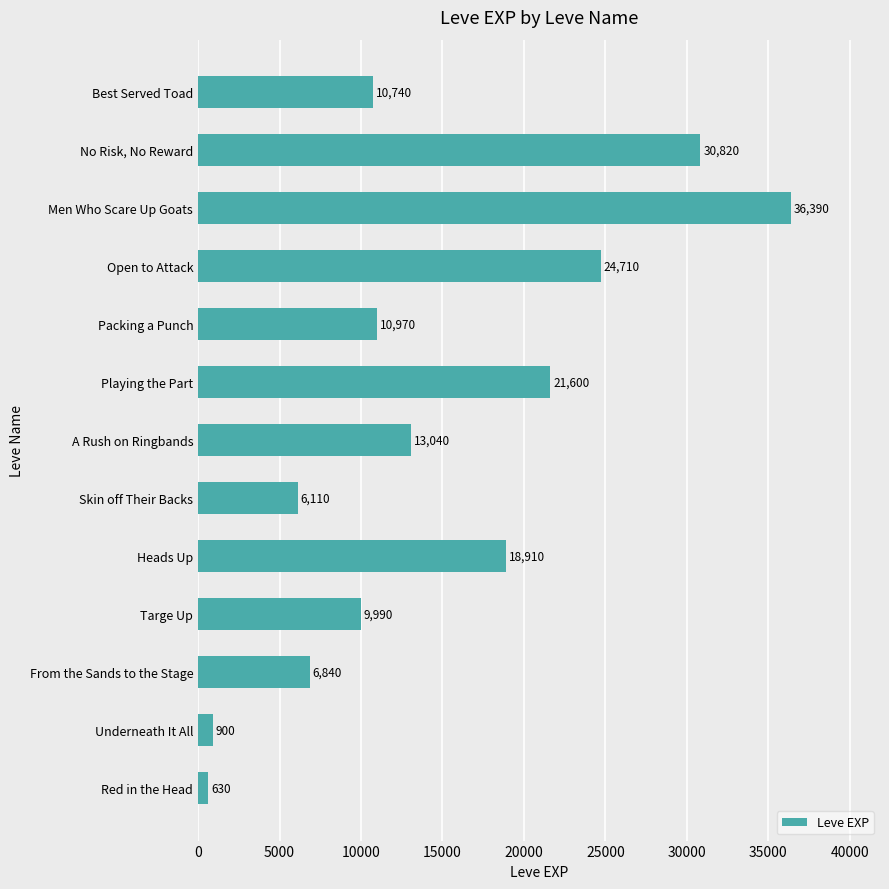

List the labels in order of value, smallest first.

Red in the Head, Underneath It All, Skin off Their Backs, From the Sands to the Stage, Targe Up, Best Served Toad, Packing a Punch, A Rush on Ringbands, Heads Up, Playing the Part, Open to Attack, No Risk, No Reward, Men Who Scare Up Goats